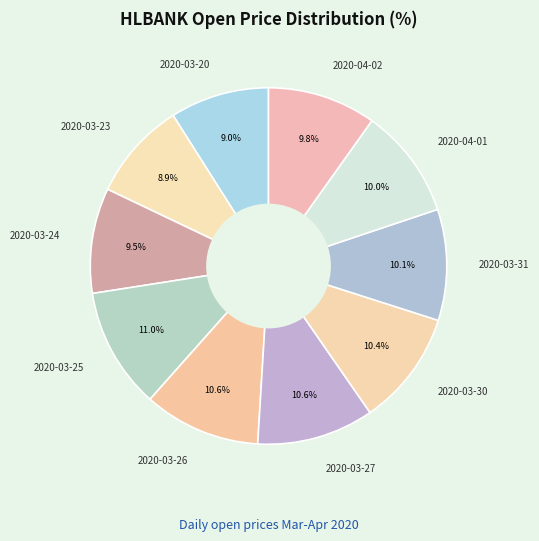

Count the number of slices in the pie.

10